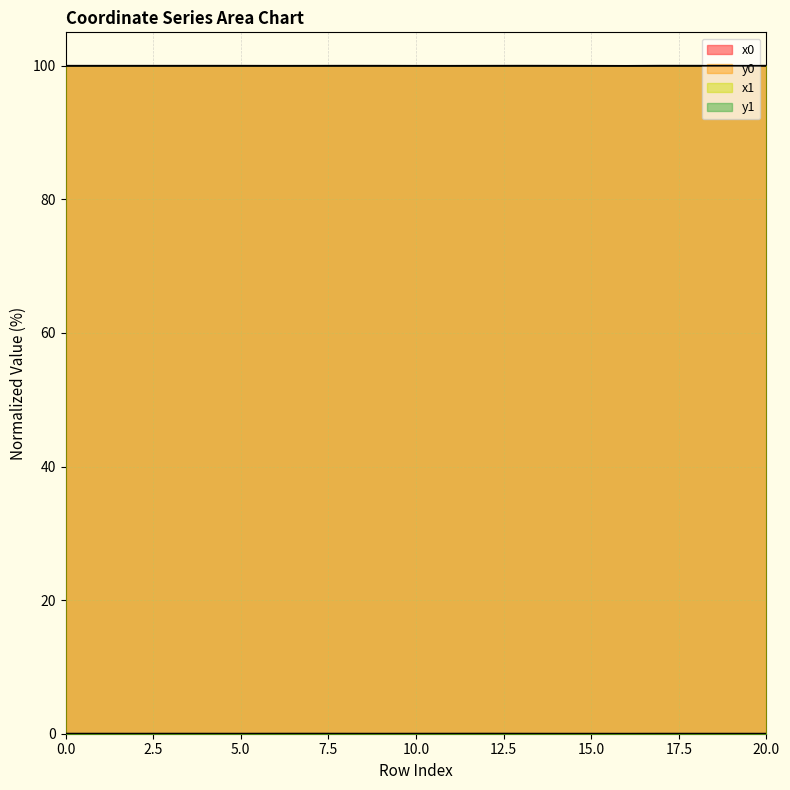

What is the sum of all y0 values?

0.1